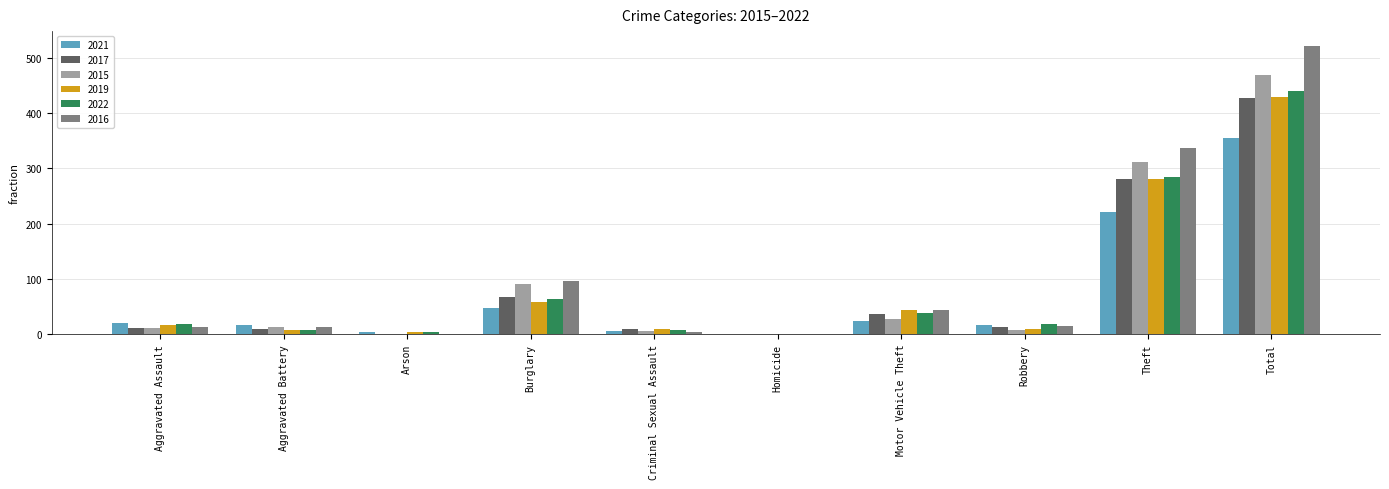

Does the chart contain stacked bars?

No